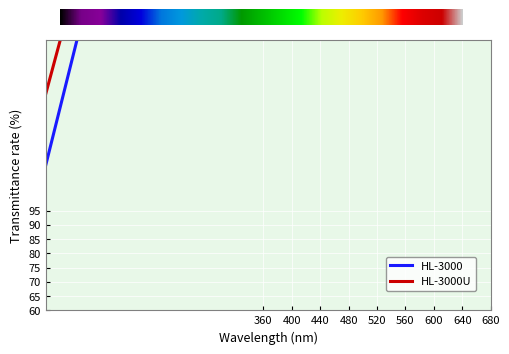

How many values in the HL-3000 series are below 330?

10